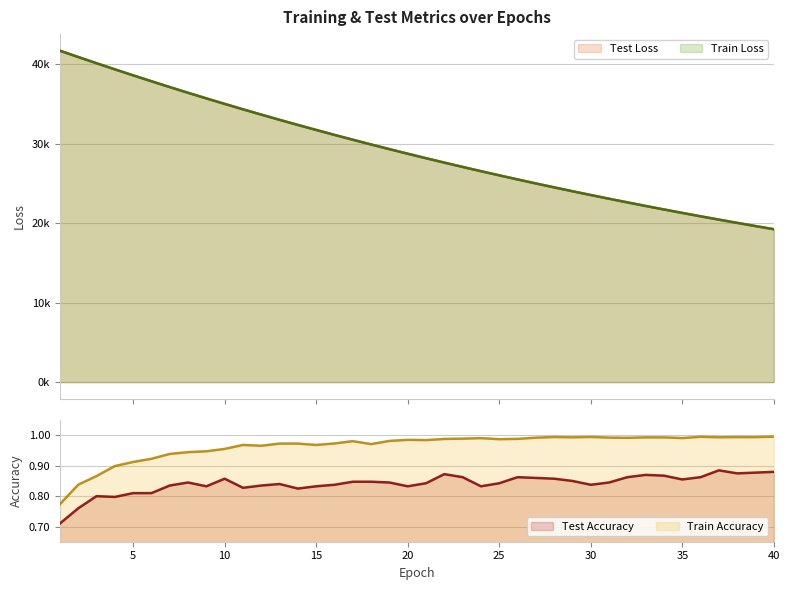

True or false: train_accuracy and test_loss cross at least once.

False